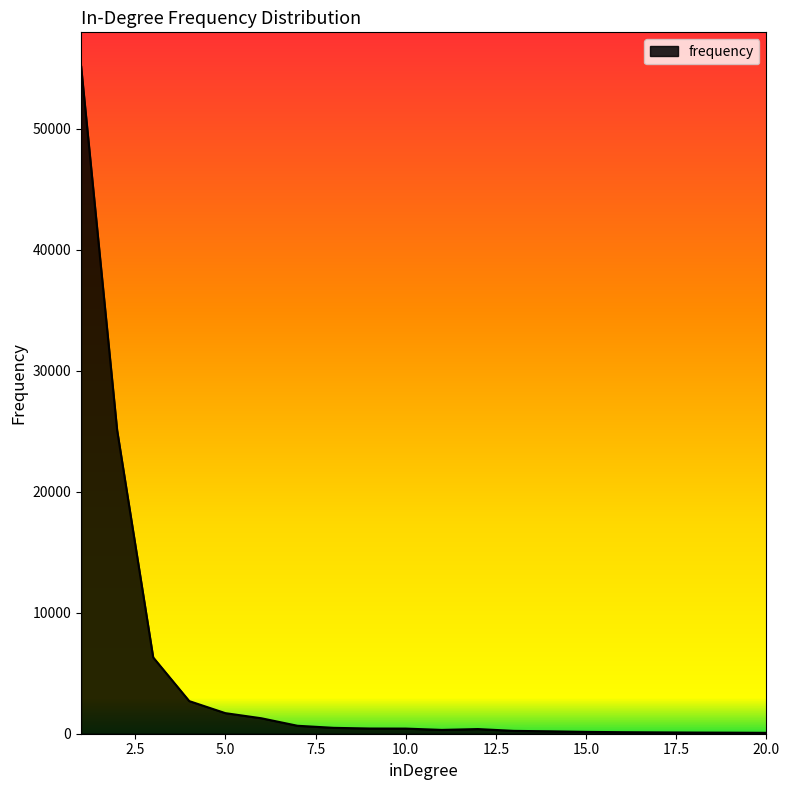

What is the maximum value shown in the chart?

55188